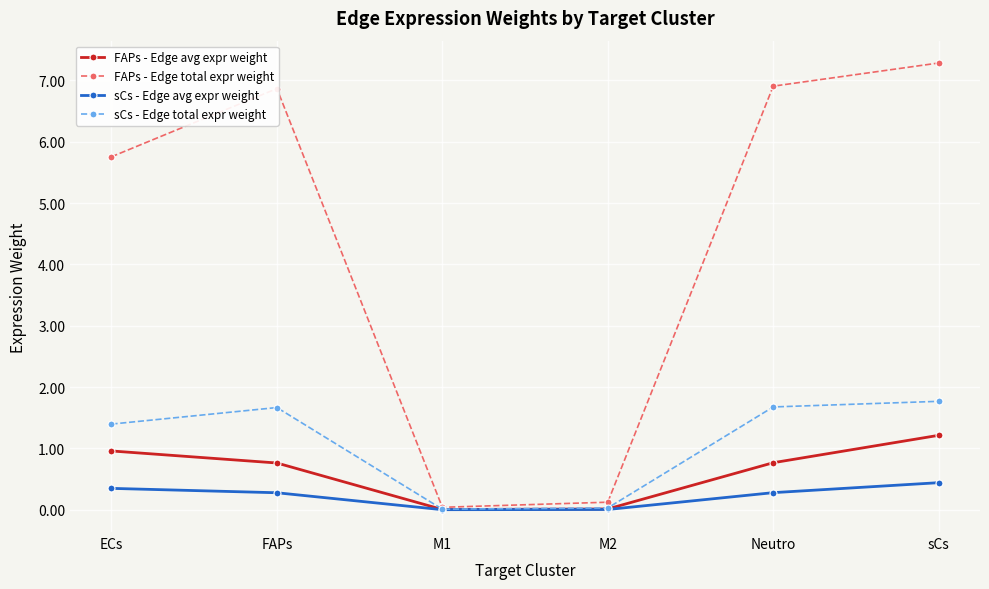

List the series in order of their peak value, lowest first.

sCs - Edge avg expr weight, FAPs - Edge avg expr weight, sCs - Edge total expr weight, FAPs - Edge total expr weight